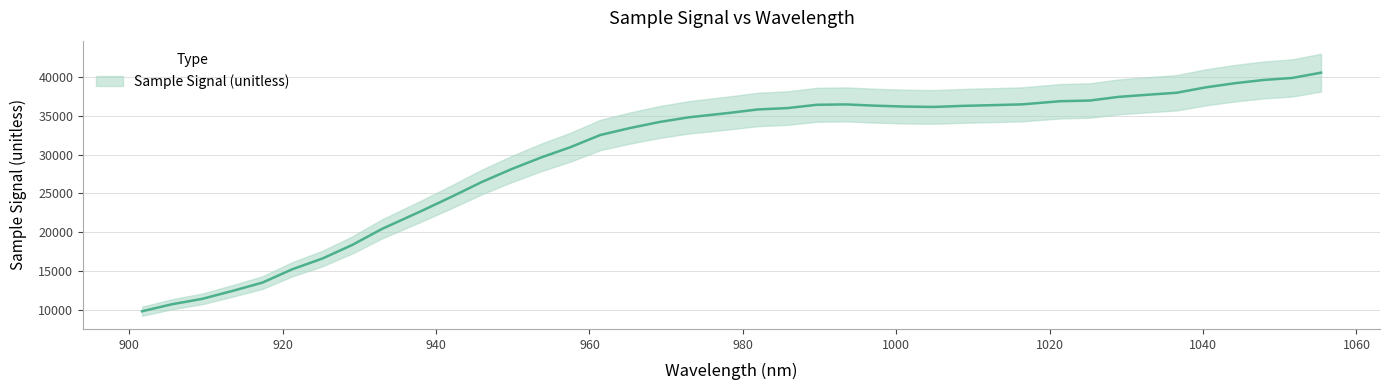

Reading left to right, list all the values displayed in this chart.

9816	10725	11417	12434	13507	15234	16608	18366	20441	22772	24588	26464	28130	29635	30982	32539	33433	34215	34821	35373	35830	36004	36430	36479	36314	36201	36153	36292	36384	36482	36891	36975	37451	37723	37981	38675	39204	39628	39888	40572